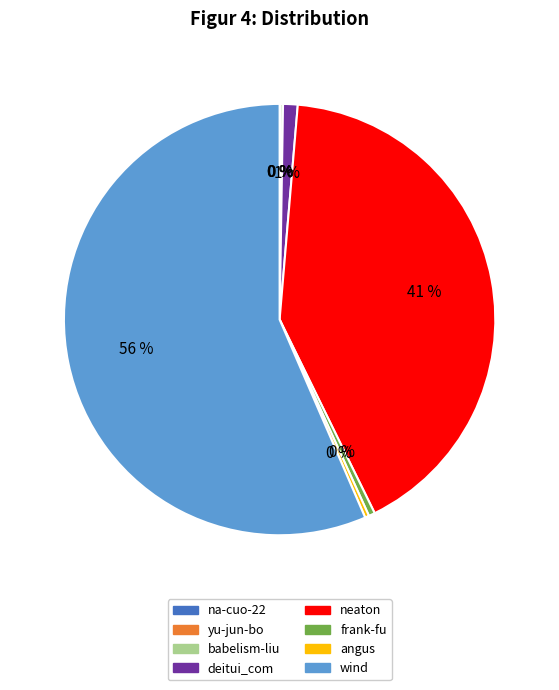

Is it true that frank-fu is 7% of the pie?

False